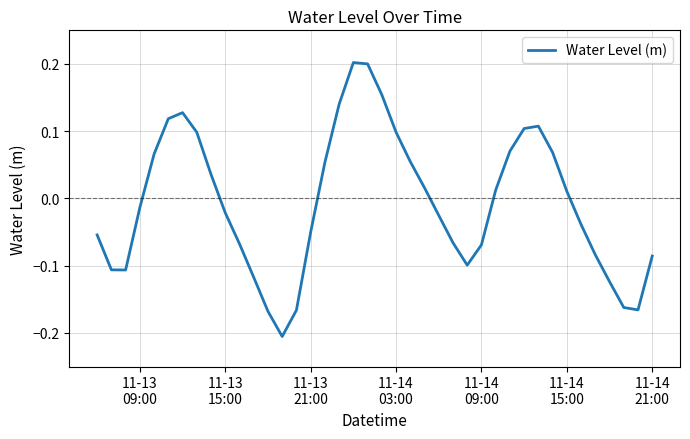

What is the difference between the maximum and minimum values?

0.4